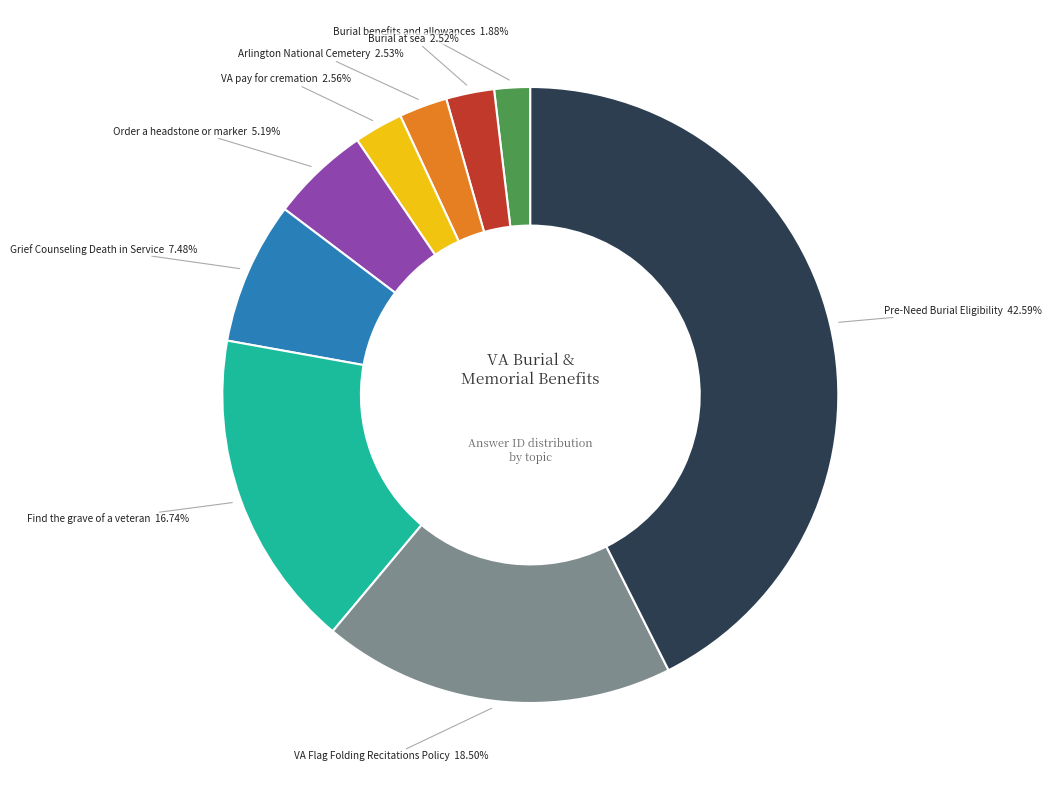

What is the largest slice in the pie chart?

Pre-Need Burial Eligibility